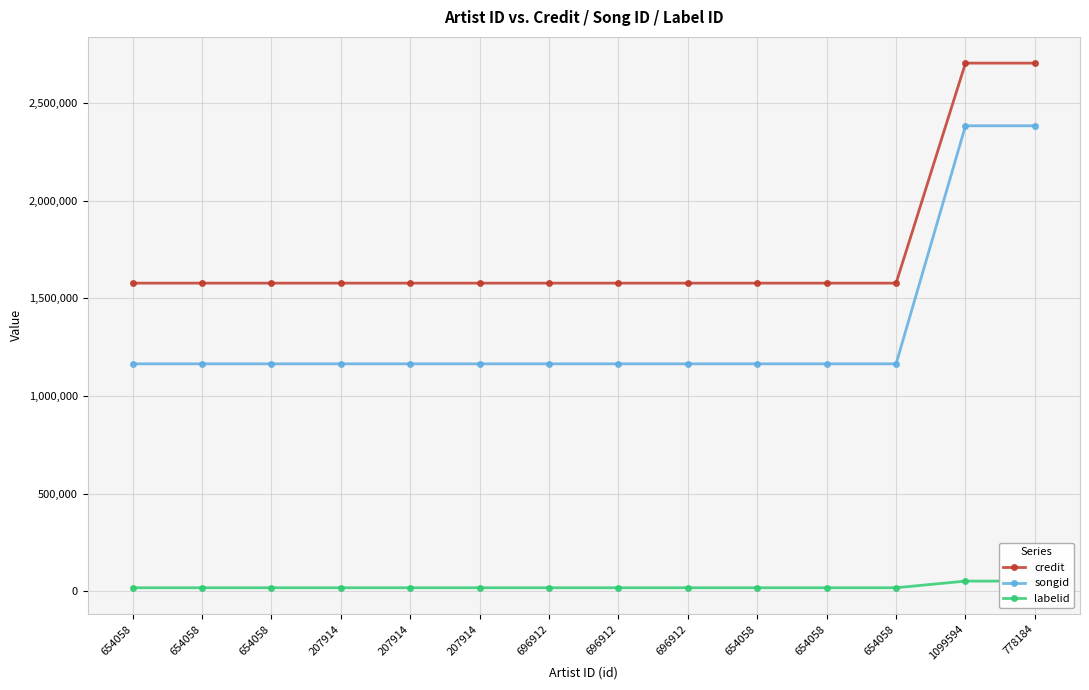

Which series has the largest range (max minus min)?

songid